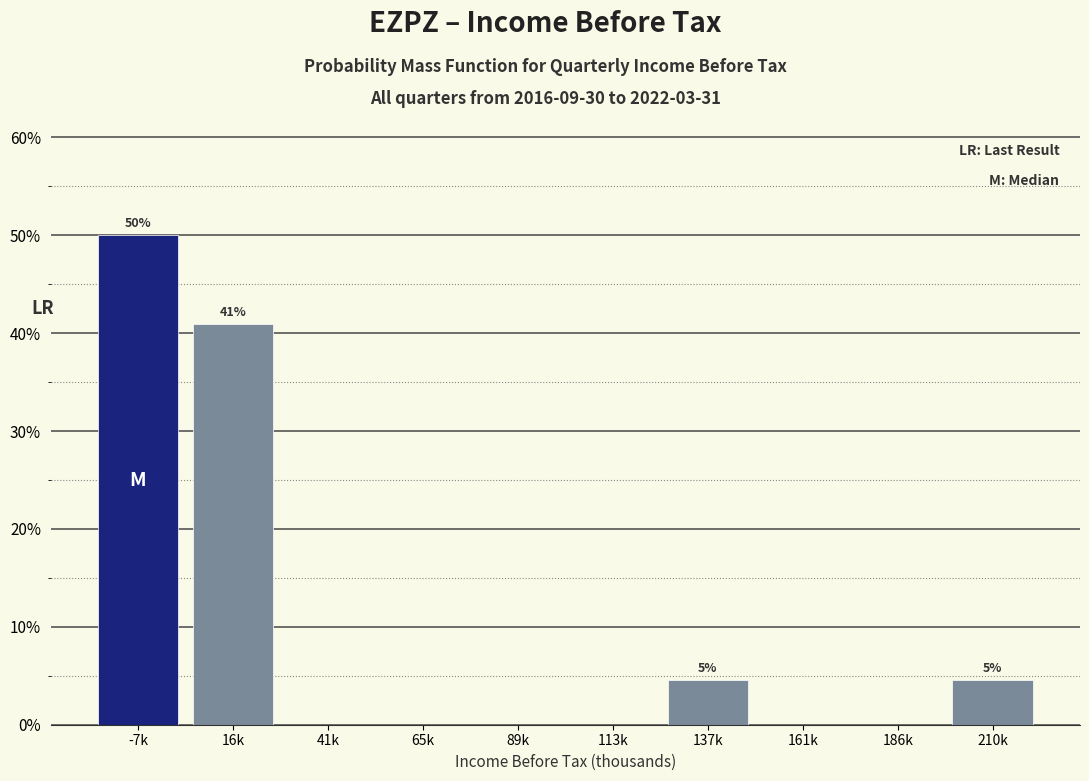

Reading left to right, list all the values displayed in this chart.

-7k=50.0	16k=40.9	41k=0.0	65k=0.0	89k=0.0	113k=0.0	137k=4.5	161k=0.0	186k=0.0	210k=4.5